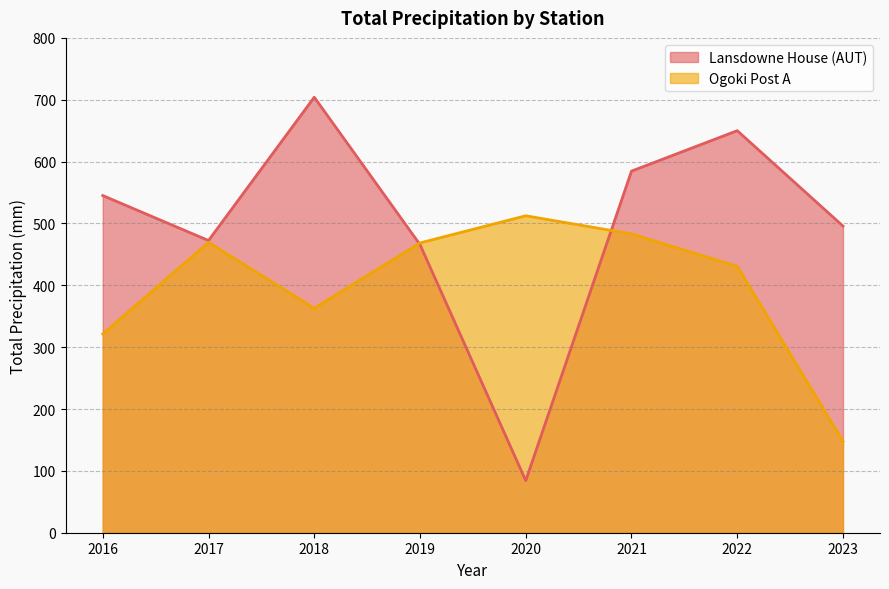

True or false: Ogoki Post A has more than 0 points higher than both neighbors.

True